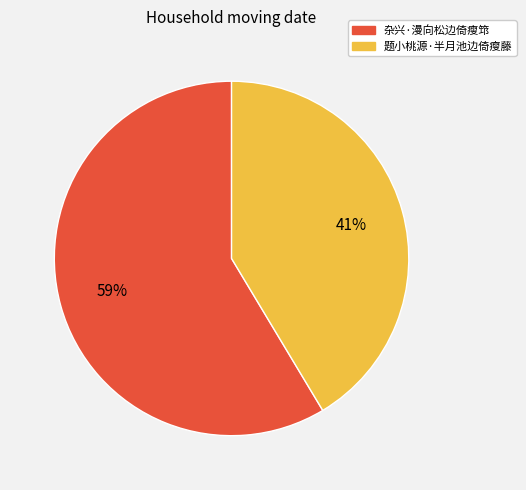

Which category has the smallest portion of the pie?

题小桃源·半月池边倚瘦藤